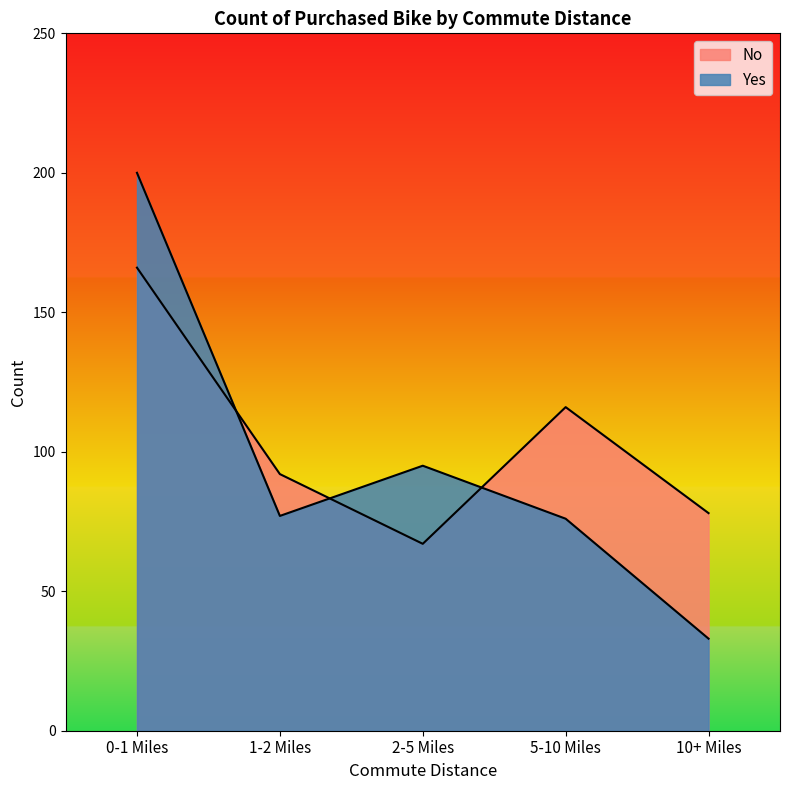

Count the number of categories in the chart.

5